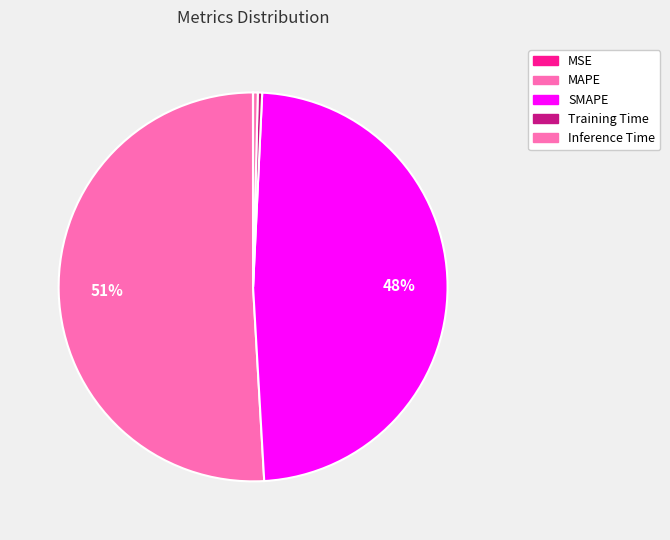

To the nearest percent, what portion does MAPE represent?

51%